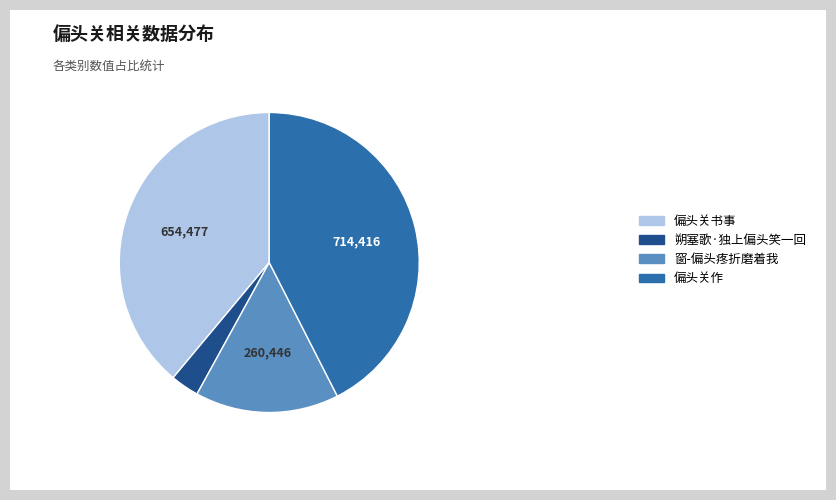

Combined, do 偏头关作 and 偏头关书事 account for over 50%?

Yes